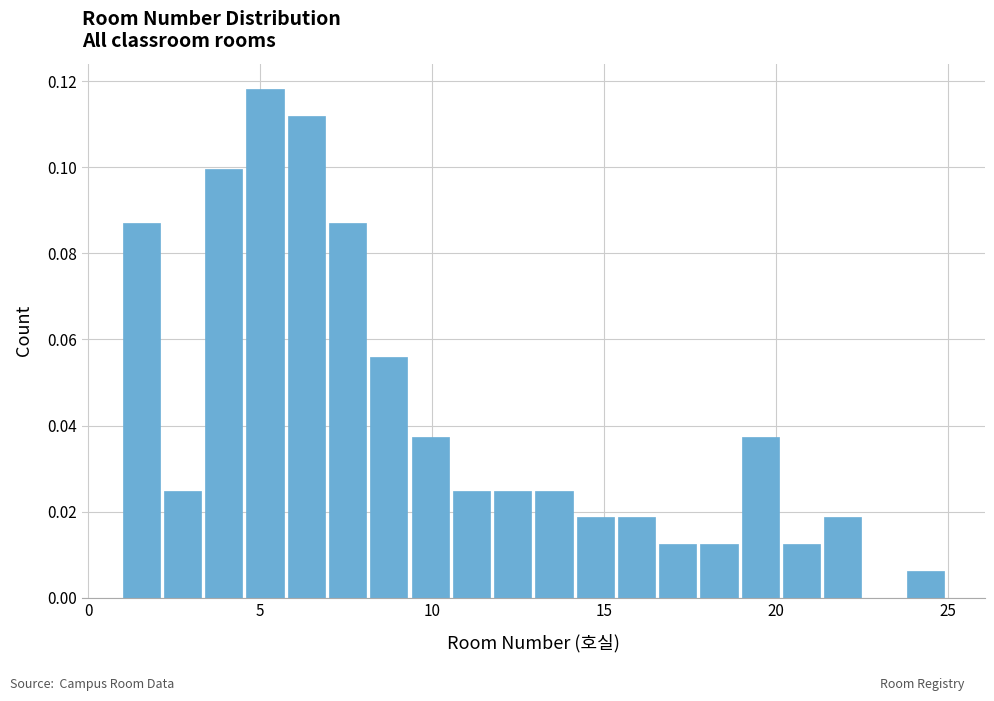

Around what value on the x-axis is the tallest bar? Give the approximate position of its centre, as read against the axis.

5.0